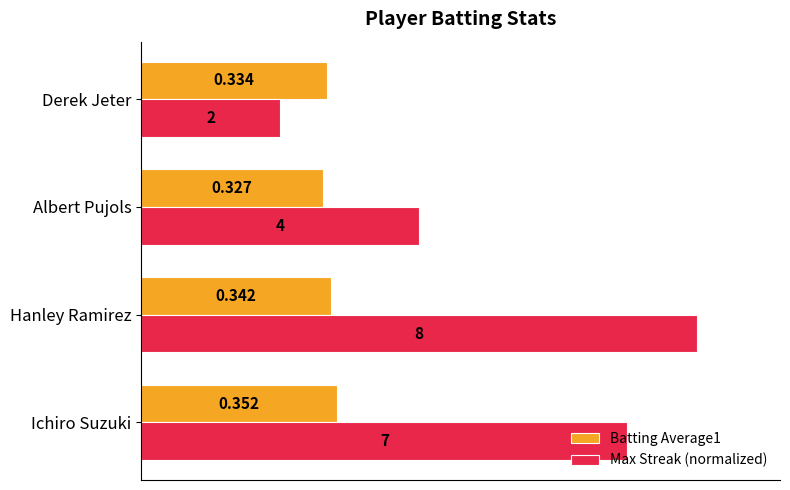

What are all the series names shown in the legend?

Batting Average1, Max Streak (normalized)